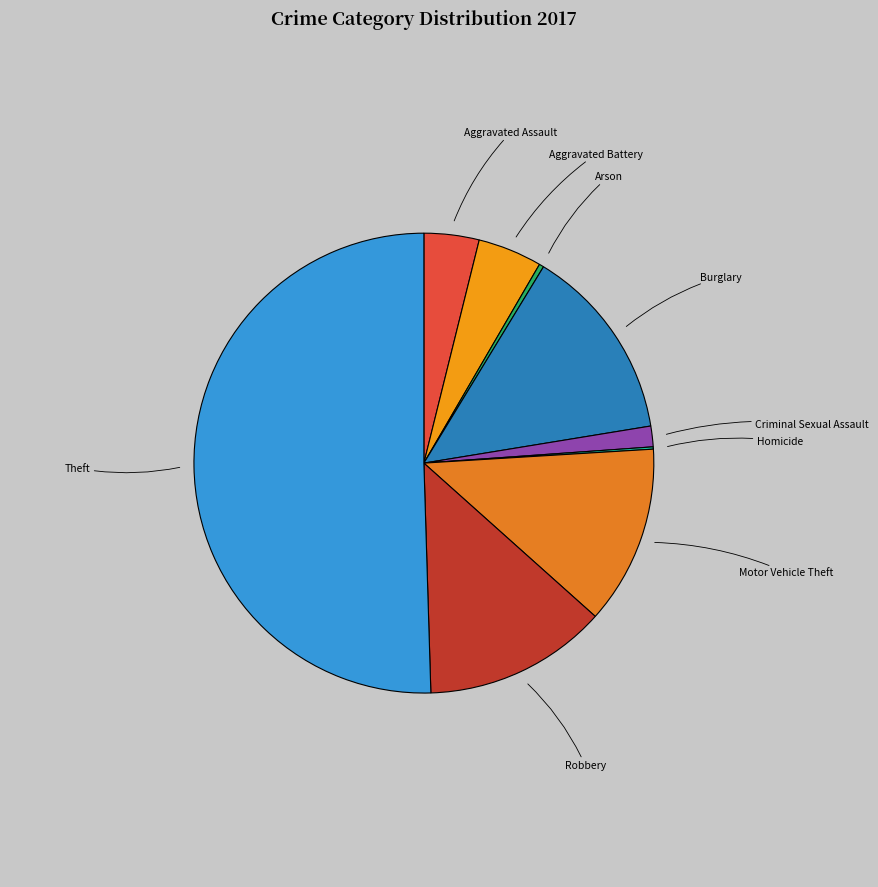

What is the largest slice in the pie chart?

Theft